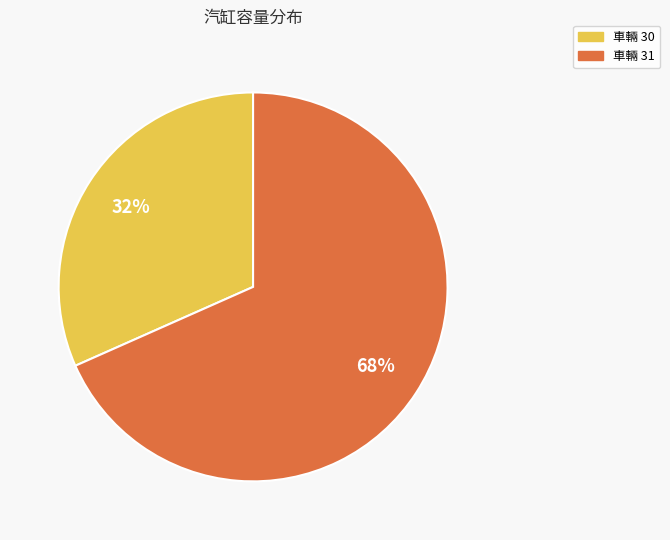

Is there a majority slice in this chart?

Yes